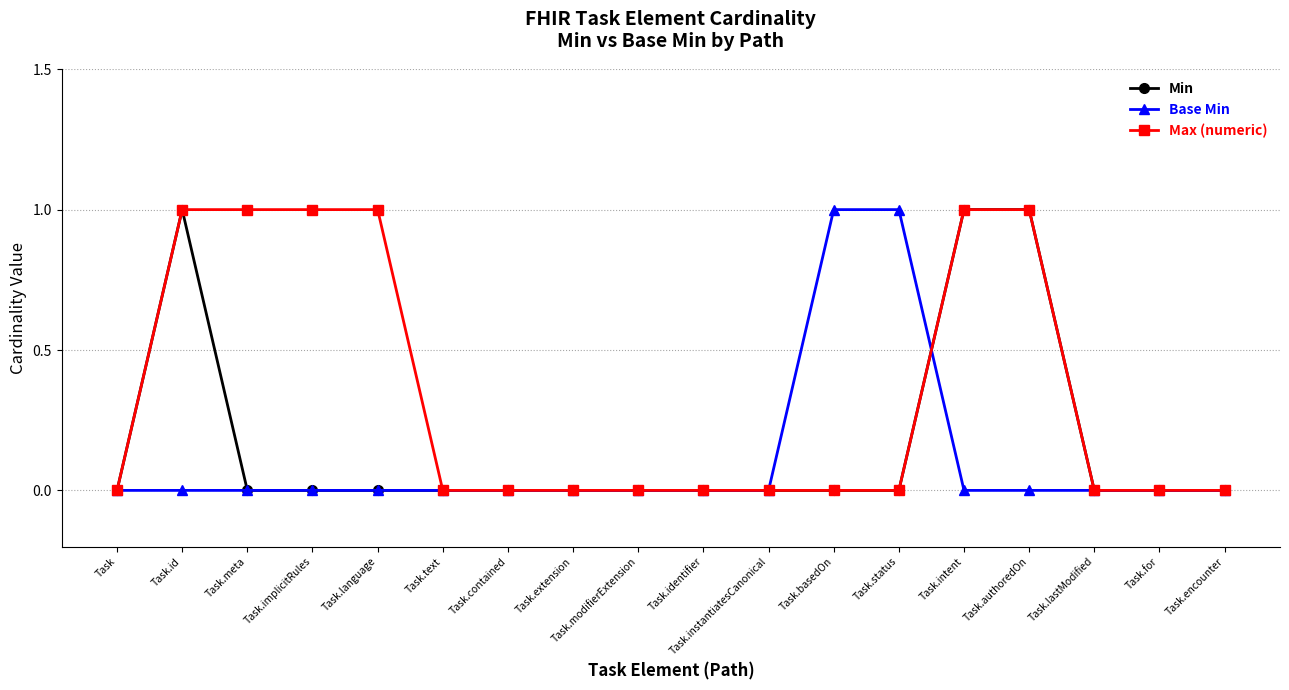

What is the label of the 18th point from the right?

Task